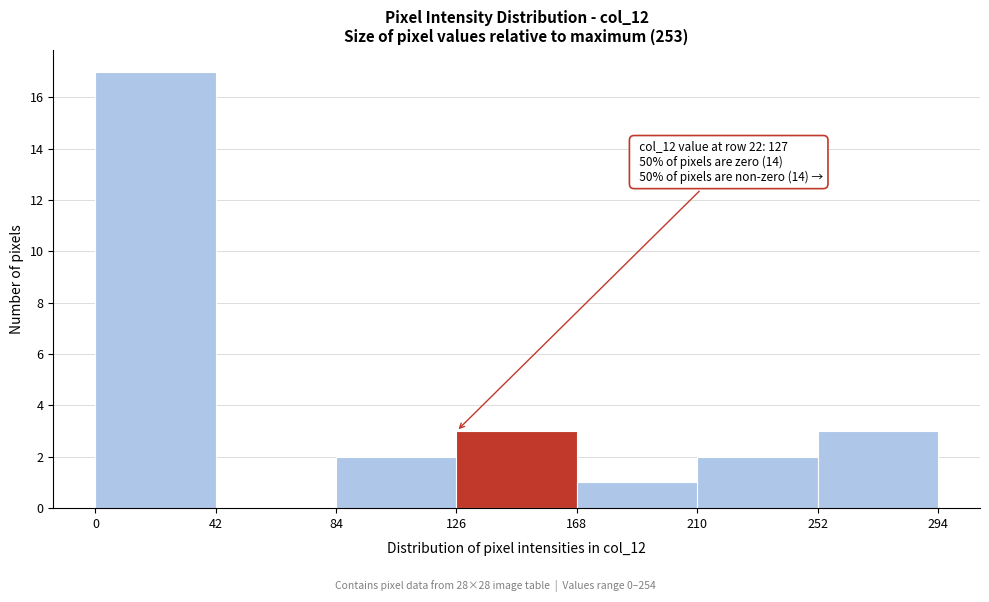

Which range on the x-axis has the tallest bar?

0 to 42